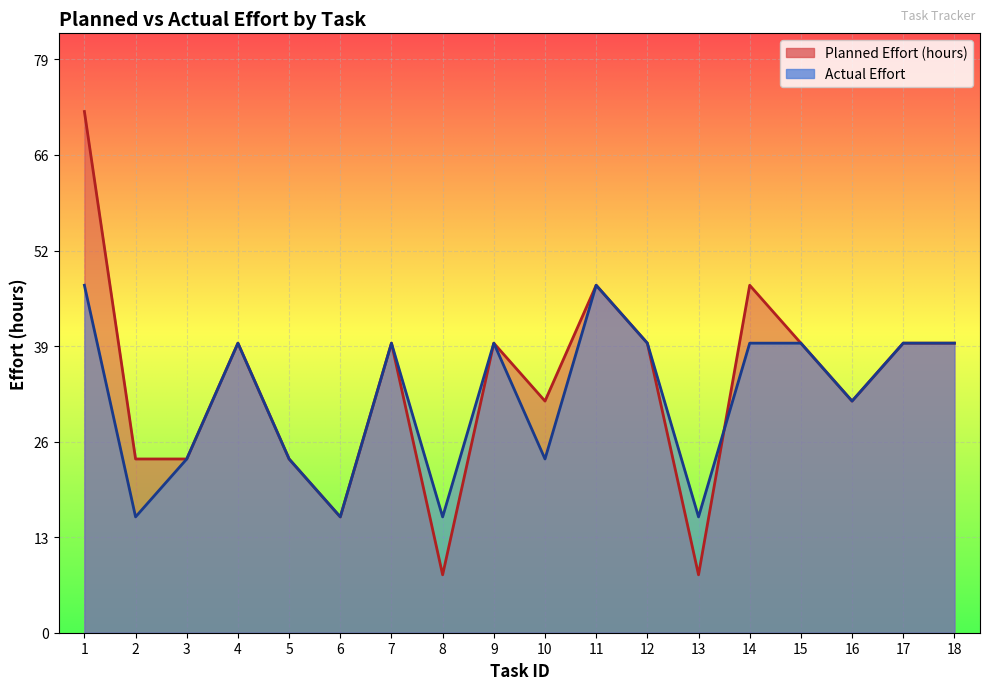

Is the value of Planned Effort (hours) at 6 greater than the value of Actual Effort at 2?

No